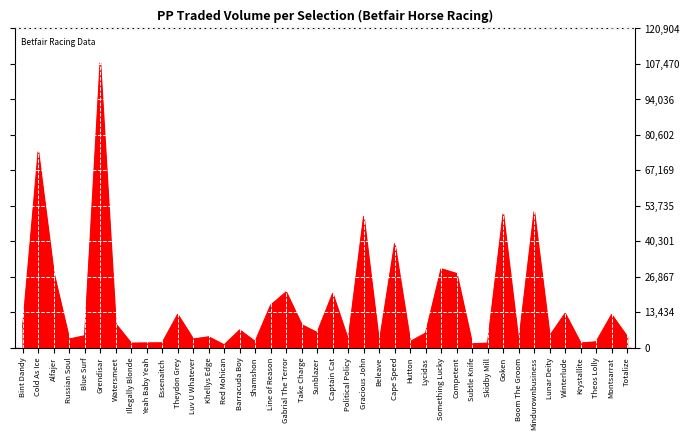

How many lines are shown in the chart?

1